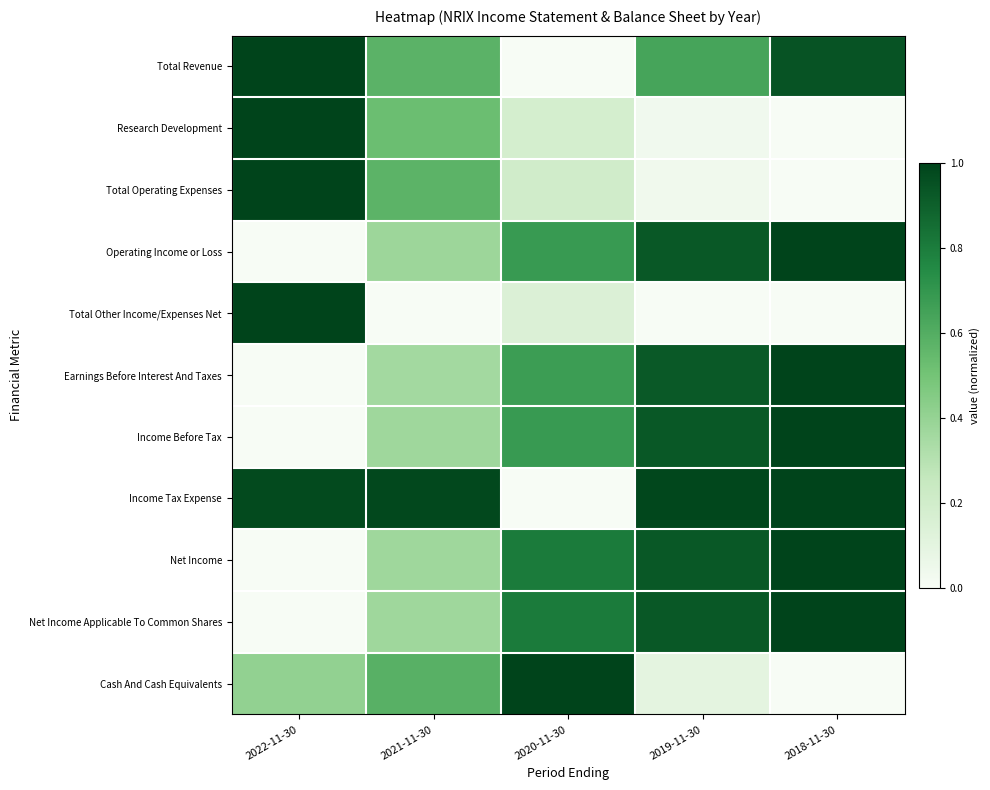

Reading left to right, transcribe all the data shown in this chart.

Total Revenue: 2022-11-30=1.0	2021-11-30=0.6	2020-11-30=0.0	2019-11-30=0.6	2018-11-30=0.9
Research Development: 2022-11-30=1.0	2021-11-30=0.5	2020-11-30=0.2	2019-11-30=0.0	2018-11-30=0.0
Total Operating Expenses: 2022-11-30=1.0	2021-11-30=0.6	2020-11-30=0.2	2019-11-30=0.0	2018-11-30=0.0
Operating Income or Loss: 2022-11-30=0.0	2021-11-30=0.4	2020-11-30=0.7	2019-11-30=0.9	2018-11-30=1.0
Total Other Income/Expenses Net: 2022-11-30=1.0	2021-11-30=0.0	2020-11-30=0.1	2019-11-30=0.0	2018-11-30=0.0
Earnings Before Interest And Taxes: 2022-11-30=0.0	2021-11-30=0.4	2020-11-30=0.7	2019-11-30=0.9	2018-11-30=1.0
Income Before Tax: 2022-11-30=0.0	2021-11-30=0.4	2020-11-30=0.7	2019-11-30=0.9	2018-11-30=1.0
Income Tax Expense: 2022-11-30=1.0	2021-11-30=1.0	2020-11-30=0.0	2019-11-30=1.0	2018-11-30=1.0
Net Income: 2022-11-30=0.0	2021-11-30=0.4	2020-11-30=0.8	2019-11-30=0.9	2018-11-30=1.0
Net Income Applicable To Common Shares: 2022-11-30=0.0	2021-11-30=0.4	2020-11-30=0.8	2019-11-30=0.9	2018-11-30=1.0
Cash And Cash Equivalents: 2022-11-30=0.4	2021-11-30=0.6	2020-11-30=1.0	2019-11-30=0.1	2018-11-30=0.0